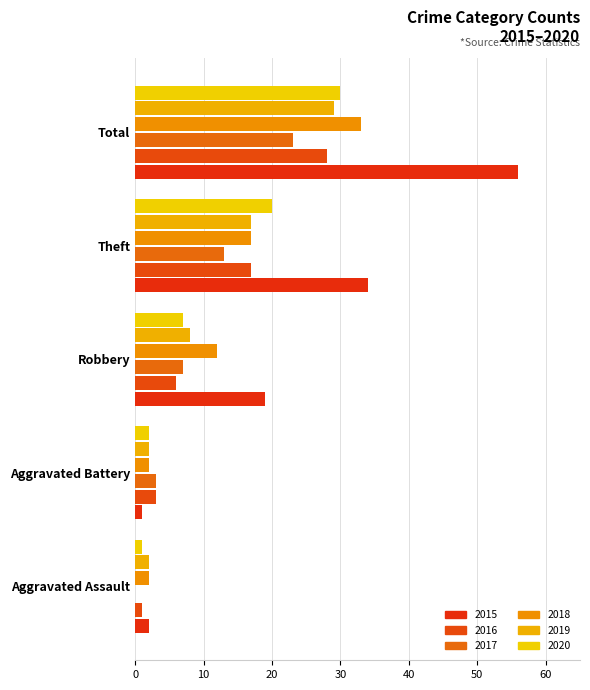

True or false: 2020 has a value of 30 at Total.

True